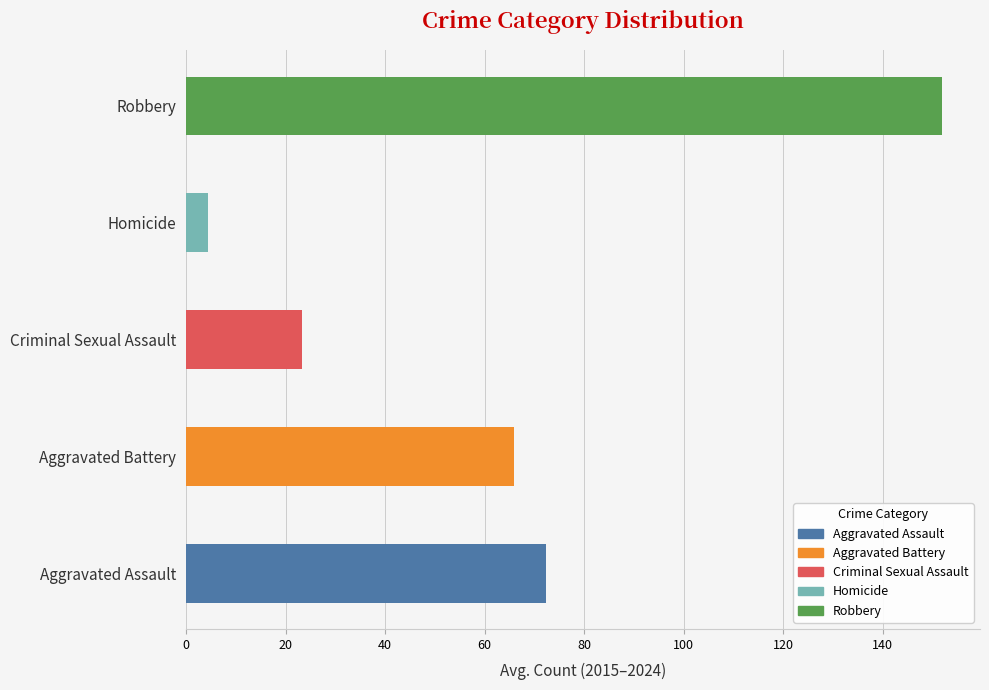

Which series has the largest range (max minus min)?

Robbery